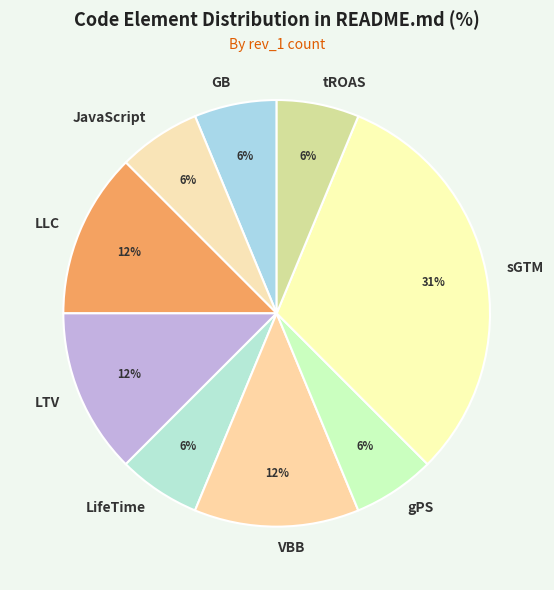

Is there a majority slice in this chart?

No